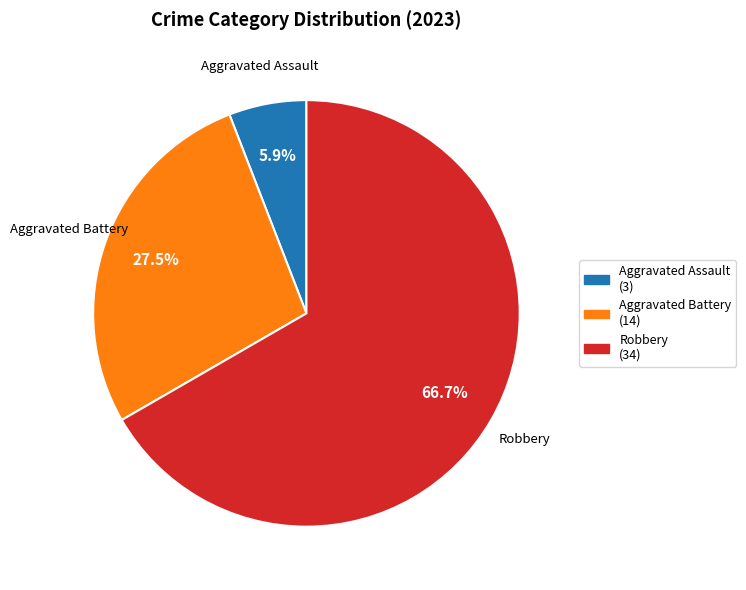

Does any single category account for the majority?

Yes